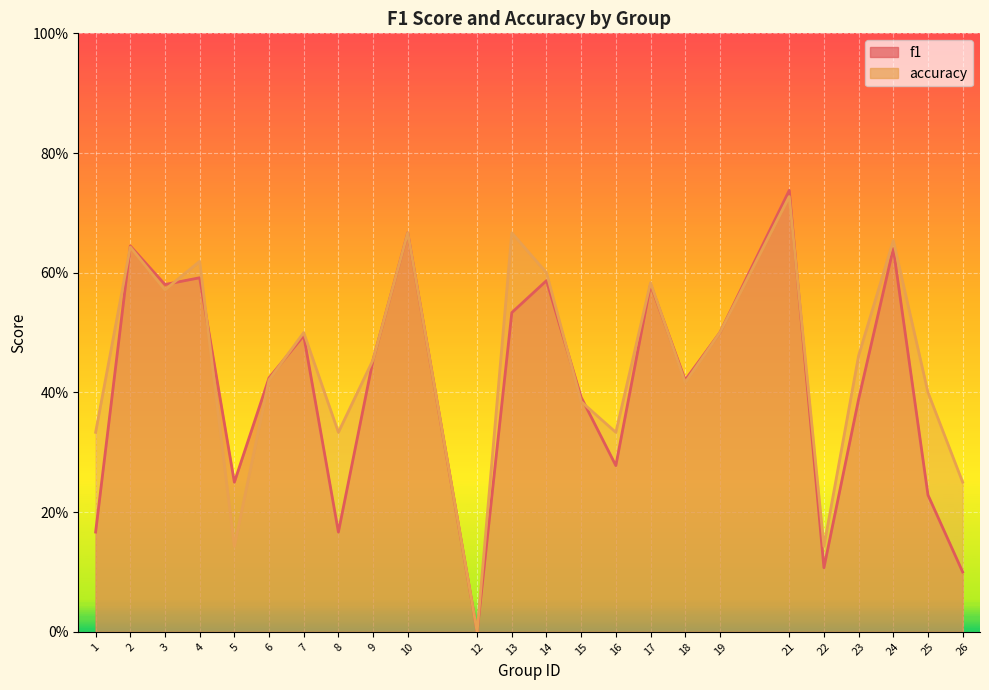

The accuracy series shows 0.1 at 26. True or false?

False